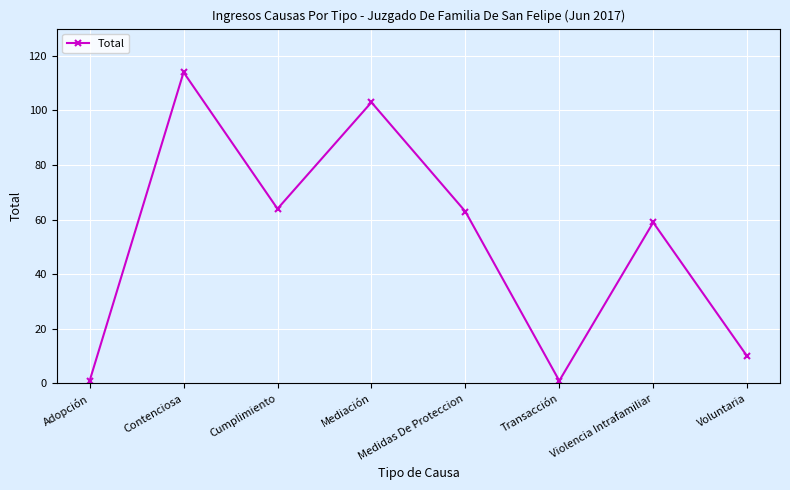

True or false: the data shows 63 at Medidas De Proteccion.

True